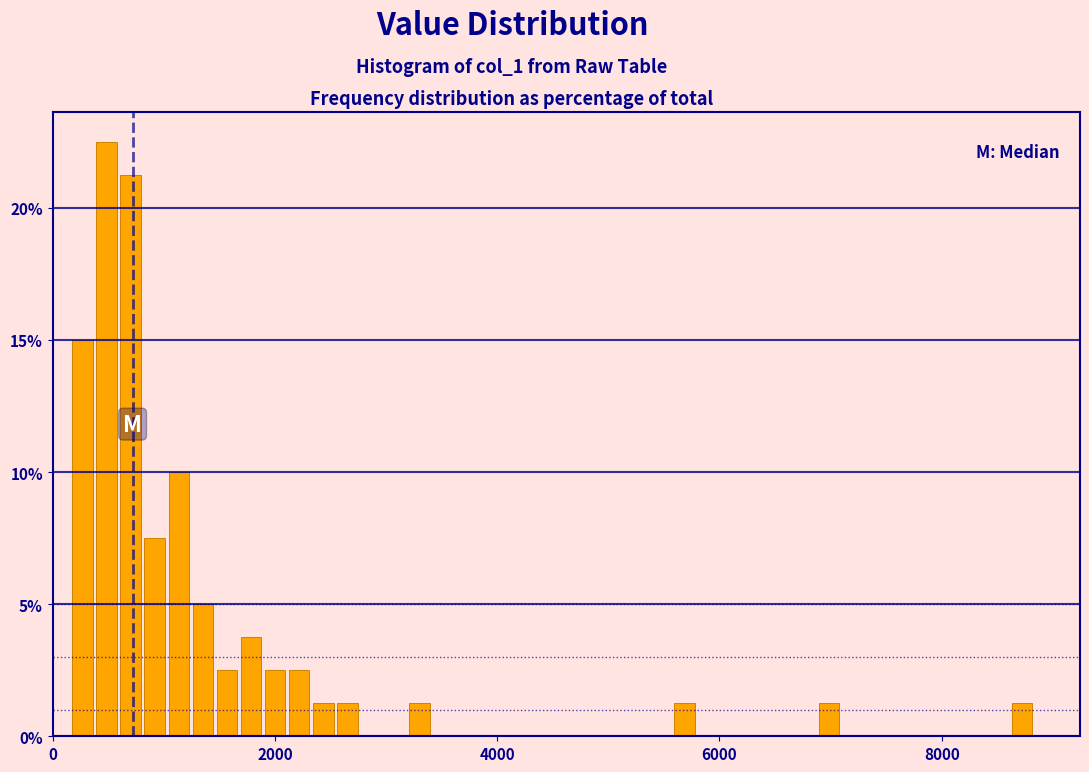

Around what value on the x-axis is the tallest bar? Give the approximate position of its centre, as read against the axis.

400